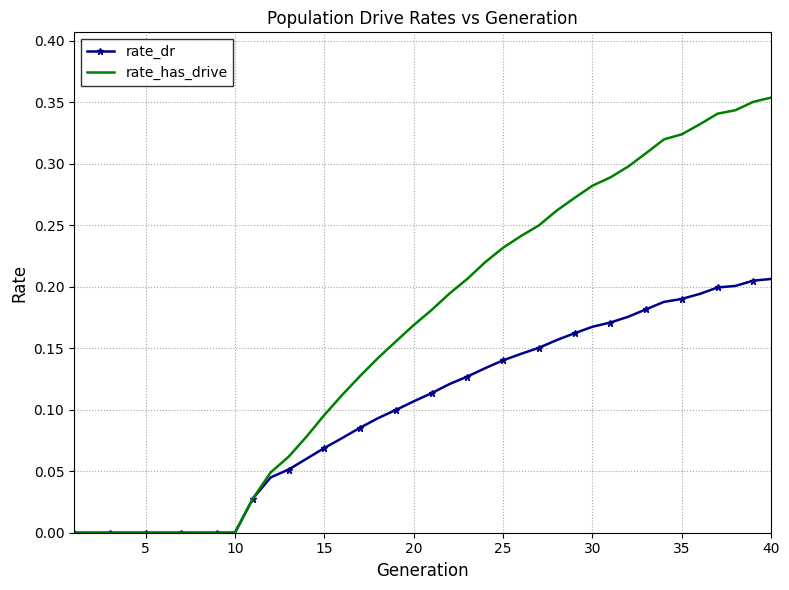

List the series in order of their peak value, highest first.

rate_has_drive, rate_dr